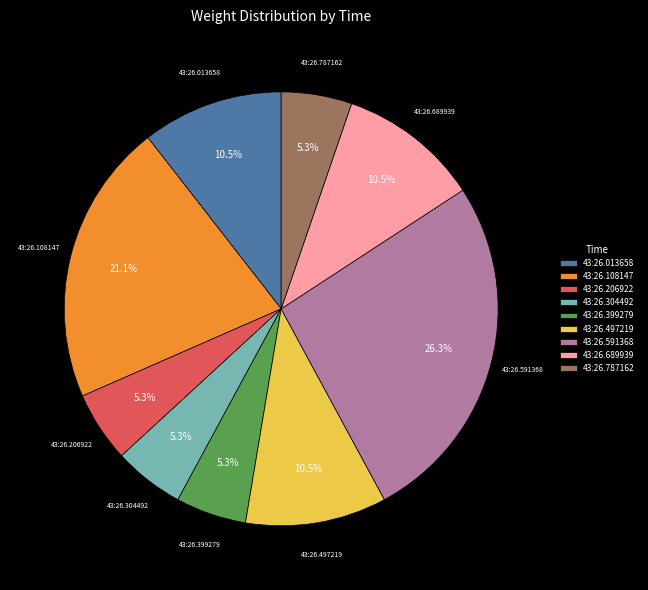

Which category has the biggest portion of the pie?

43:26.591368